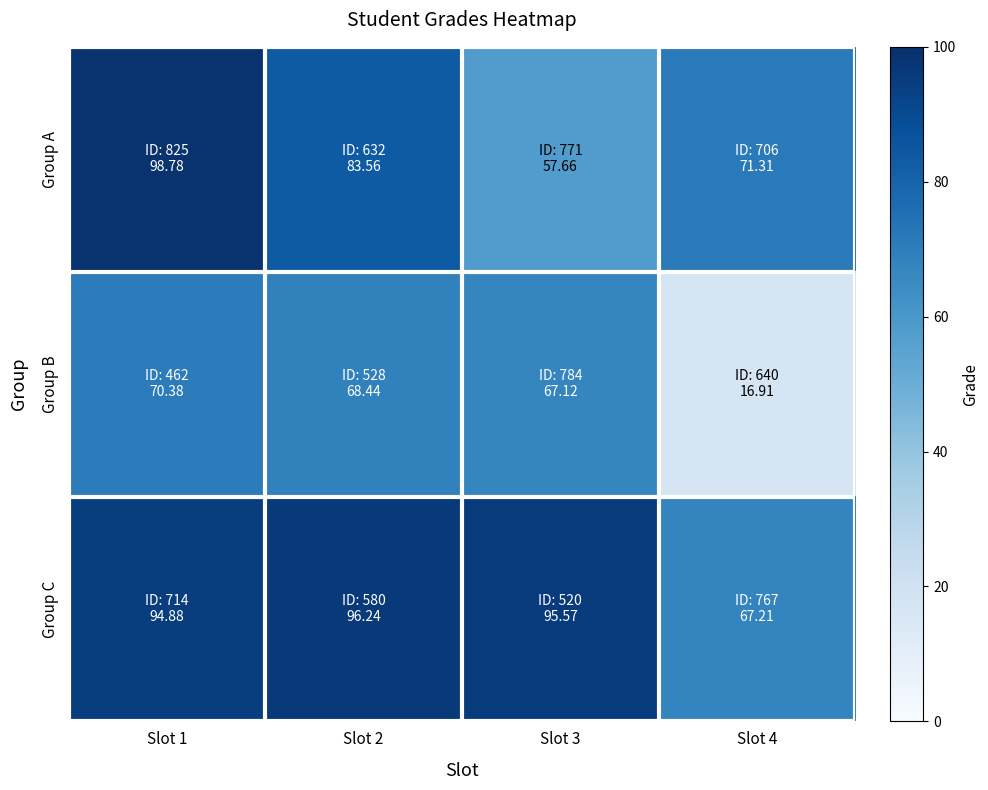

Reading right to left, extract all data points from this chart.

Group A: Slot 4=71.3	Slot 3=57.7	Slot 2=83.6	Slot 1=98.8
Group B: Slot 4=16.9	Slot 3=67.1	Slot 2=68.4	Slot 1=70.4
Group C: Slot 4=67.2	Slot 3=95.6	Slot 2=96.2	Slot 1=94.9